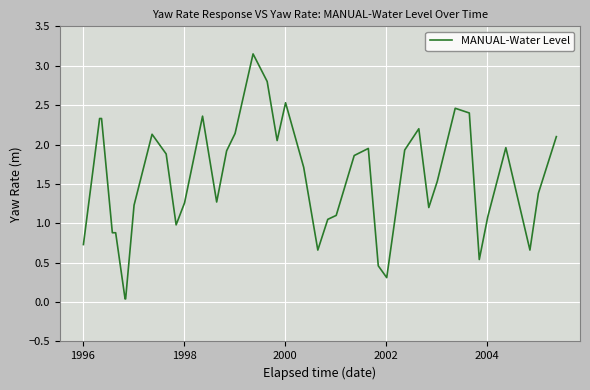

What is the difference between the maximum and minimum values?

3.1